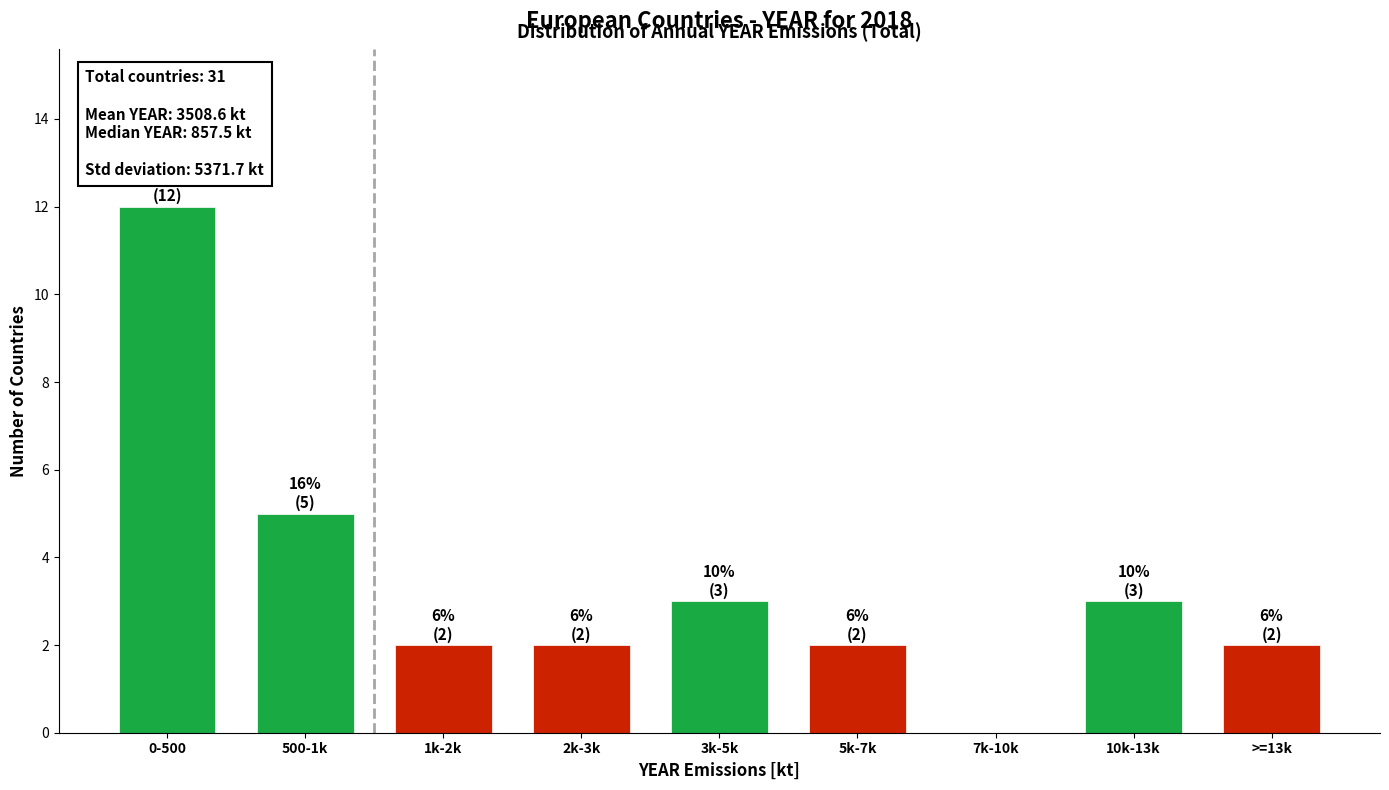

Reading left to right, list all the values displayed in this chart.

0-500=12	500-1k=5	1k-2k=2	2k-3k=2	3k-5k=3	5k-7k=2	7k-10k=0	10k-13k=3	>=13k=2